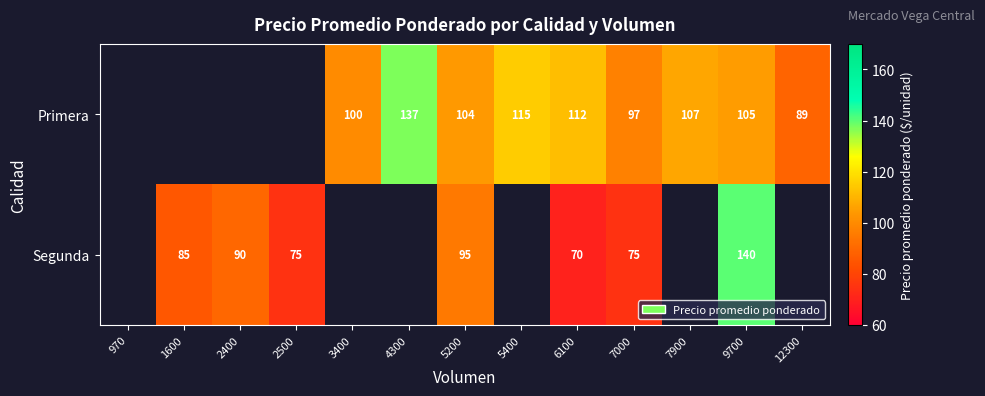

The value of Segunda at 1600 is 85. True or false?

True